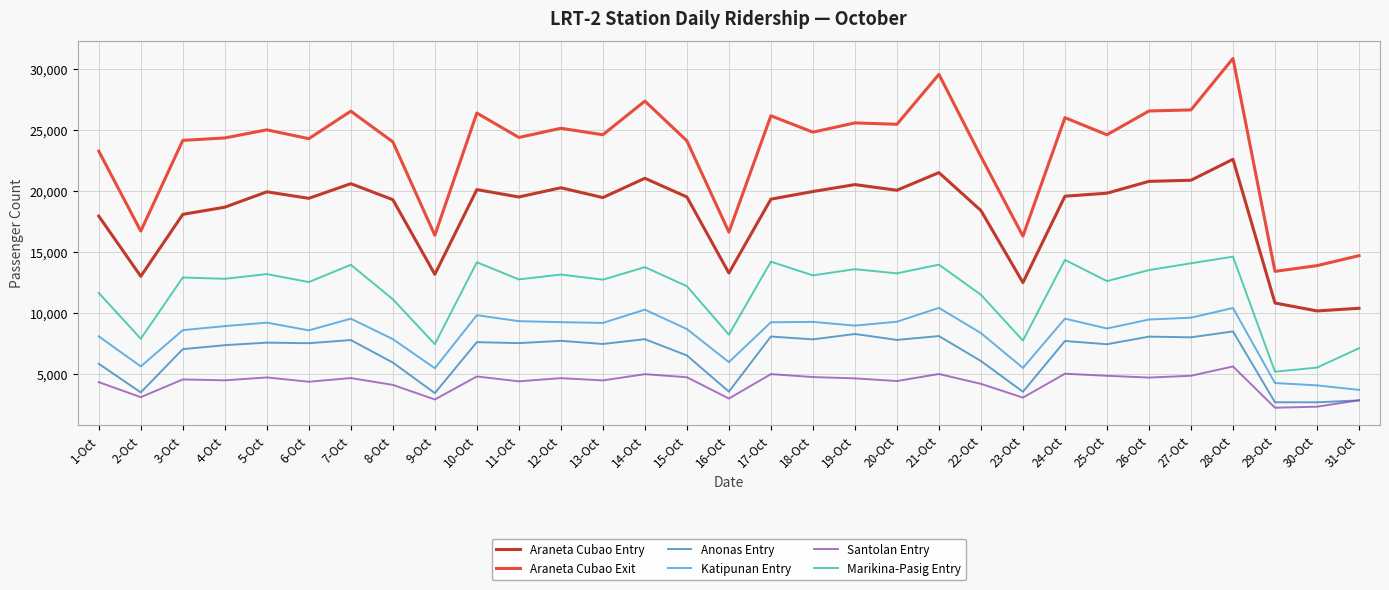

The value of Santolan Entry at 12-Oct is 2199. True or false?

False